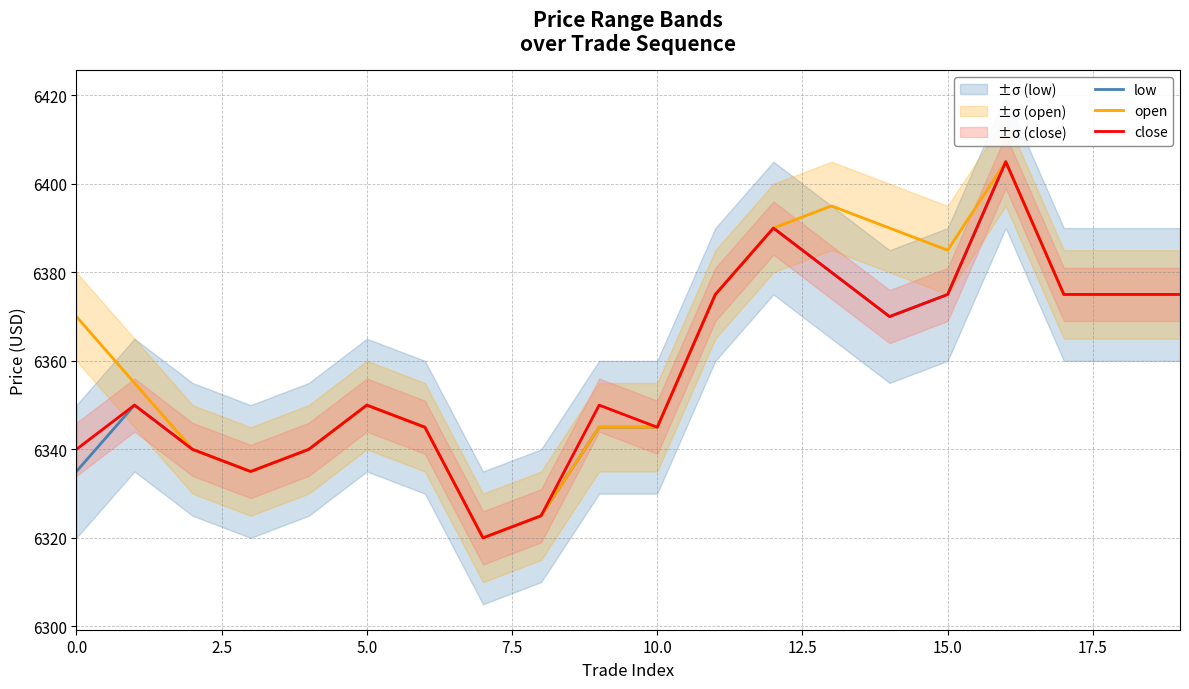

What are all the series names shown in the legend?

low, open, close